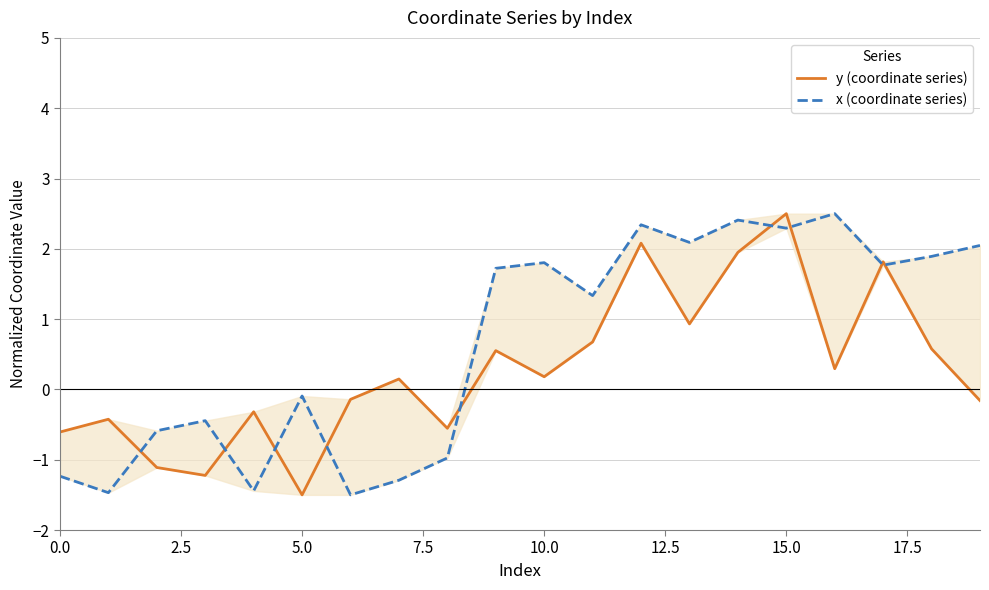

Which category has the highest value across all series?

15